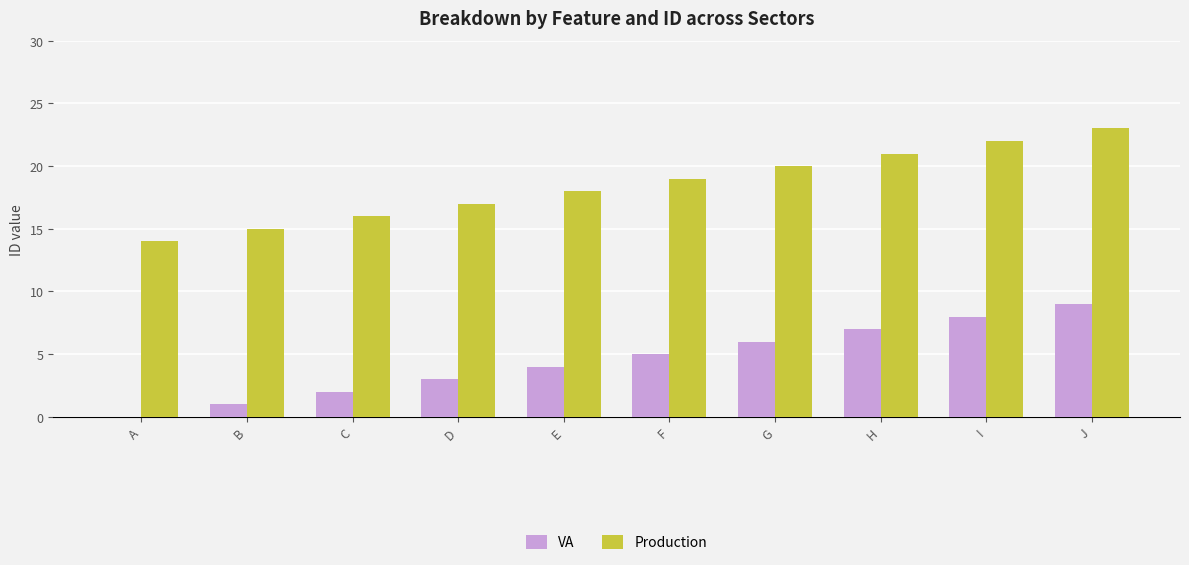

Which series has the largest total across all categories?

Production